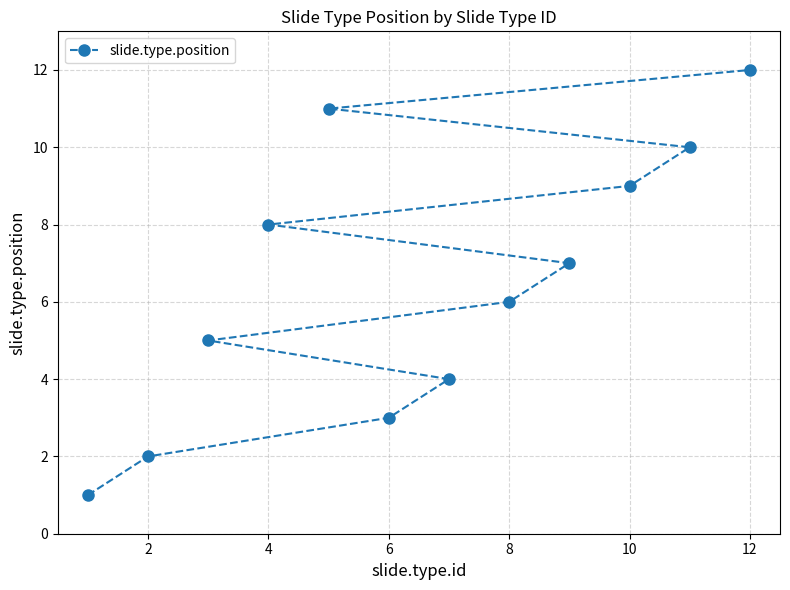

What is the sum of all values?

78